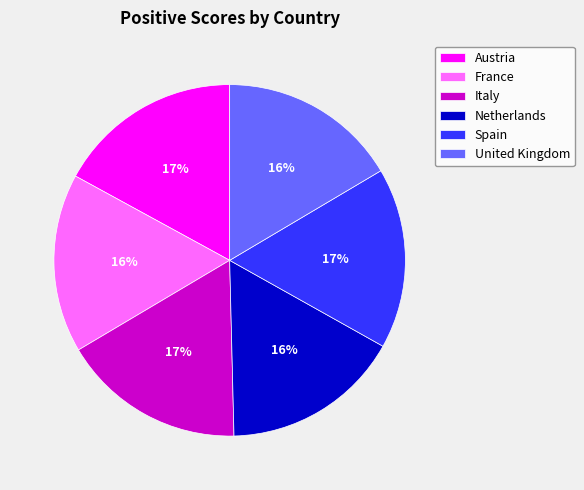

To the nearest percent, what is the difference between the largest and smallest slice percentages?

1%